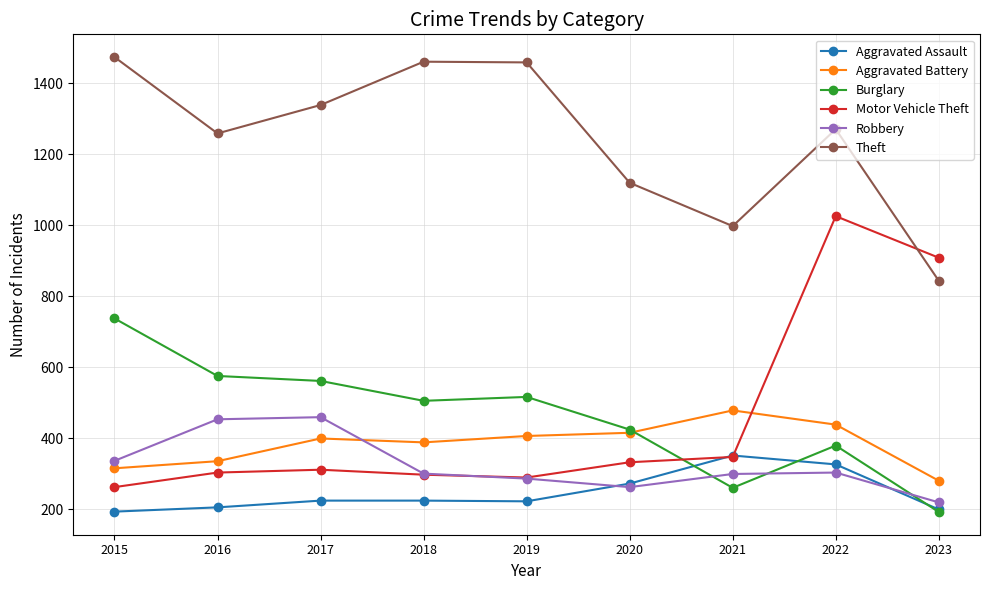

What is the maximum value shown in the chart?

1474